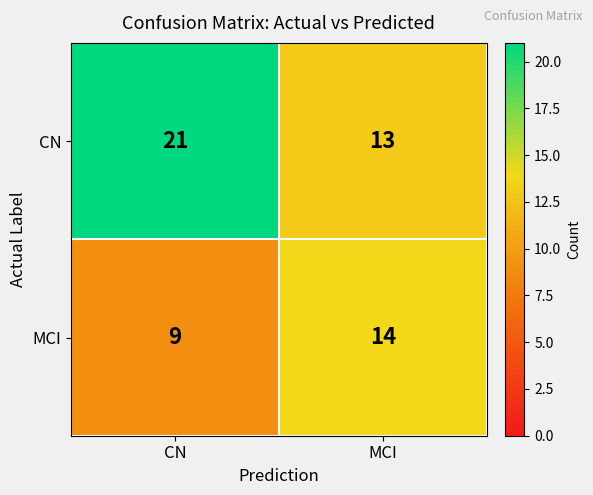

At CN, list the series in order from largest to smallest.

CN, MCI